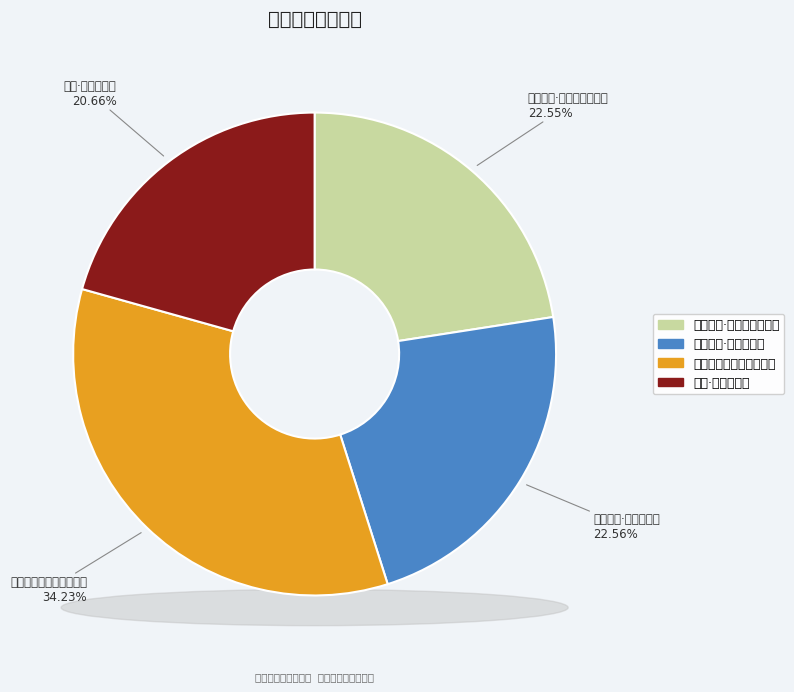

How many segments does this pie chart have?

4